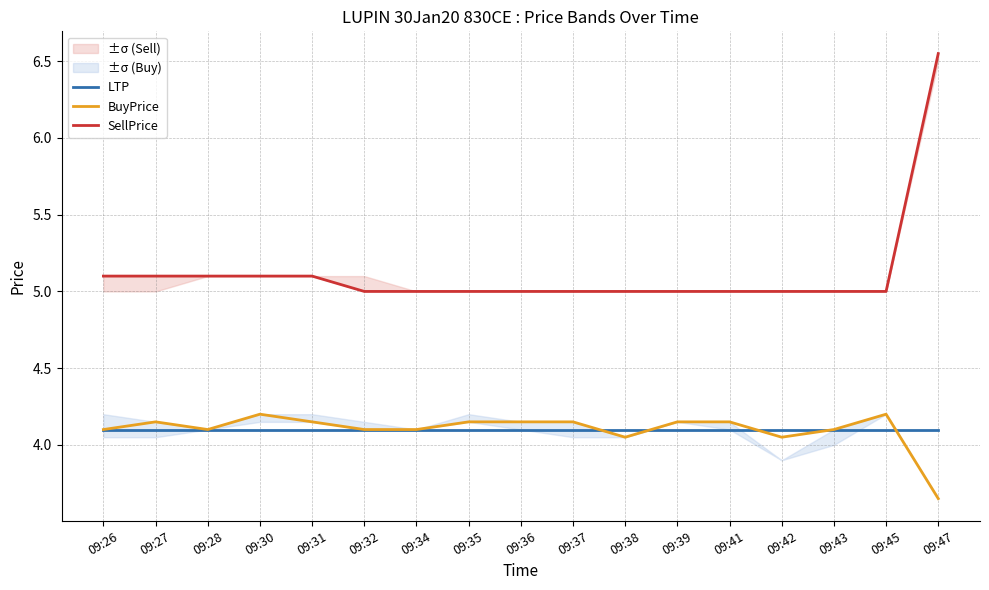

What is the value of the SellPrice point at the 6th from the left?

5.0